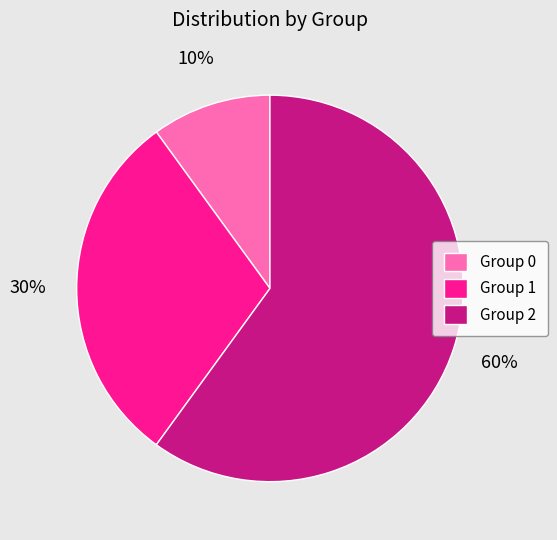

How many segments does this pie chart have?

3